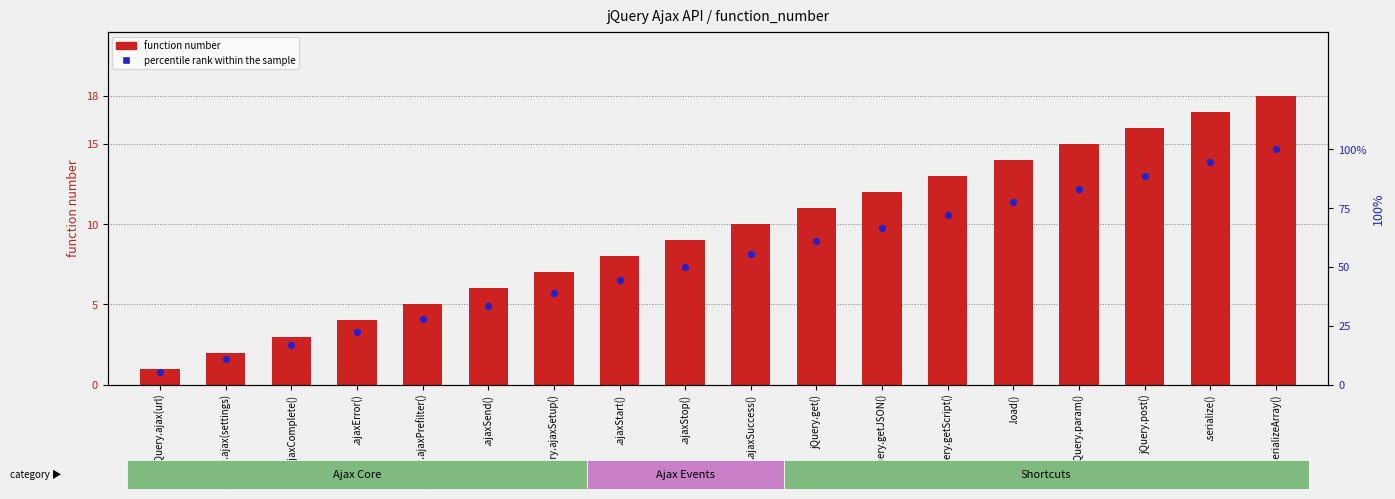

Is the value of percentile rank within the sample at jQuery.param() greater than the value of function number at jQuery.ajax(url)?

Yes